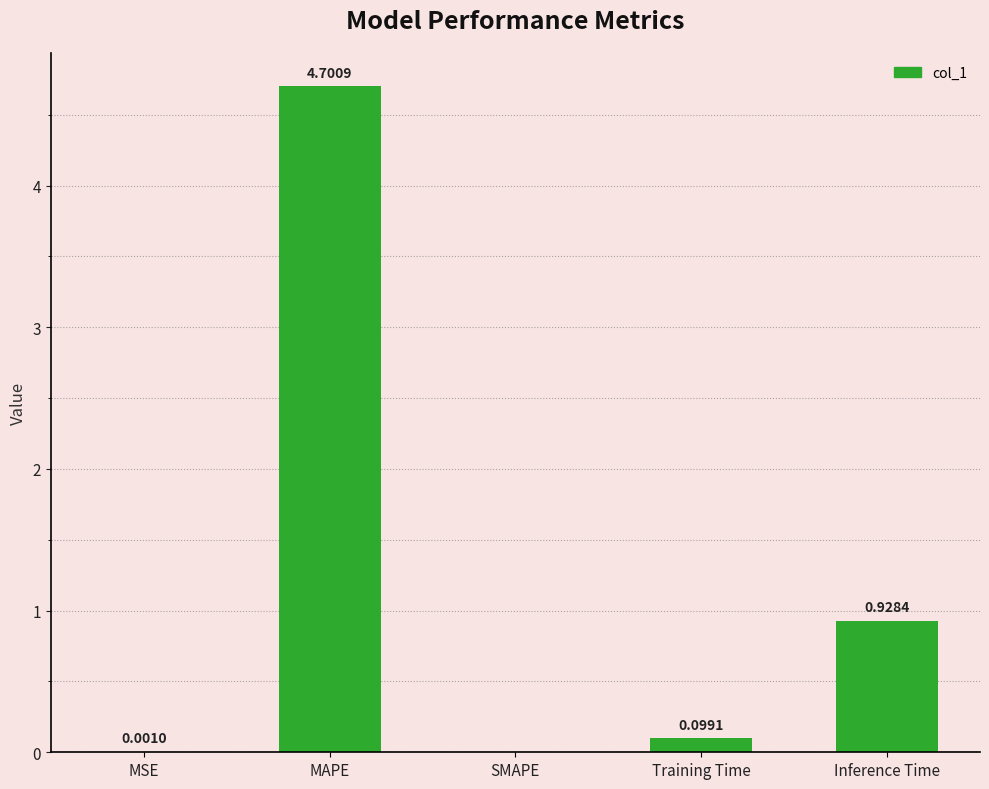

Which category has the highest value across all series?

MAPE